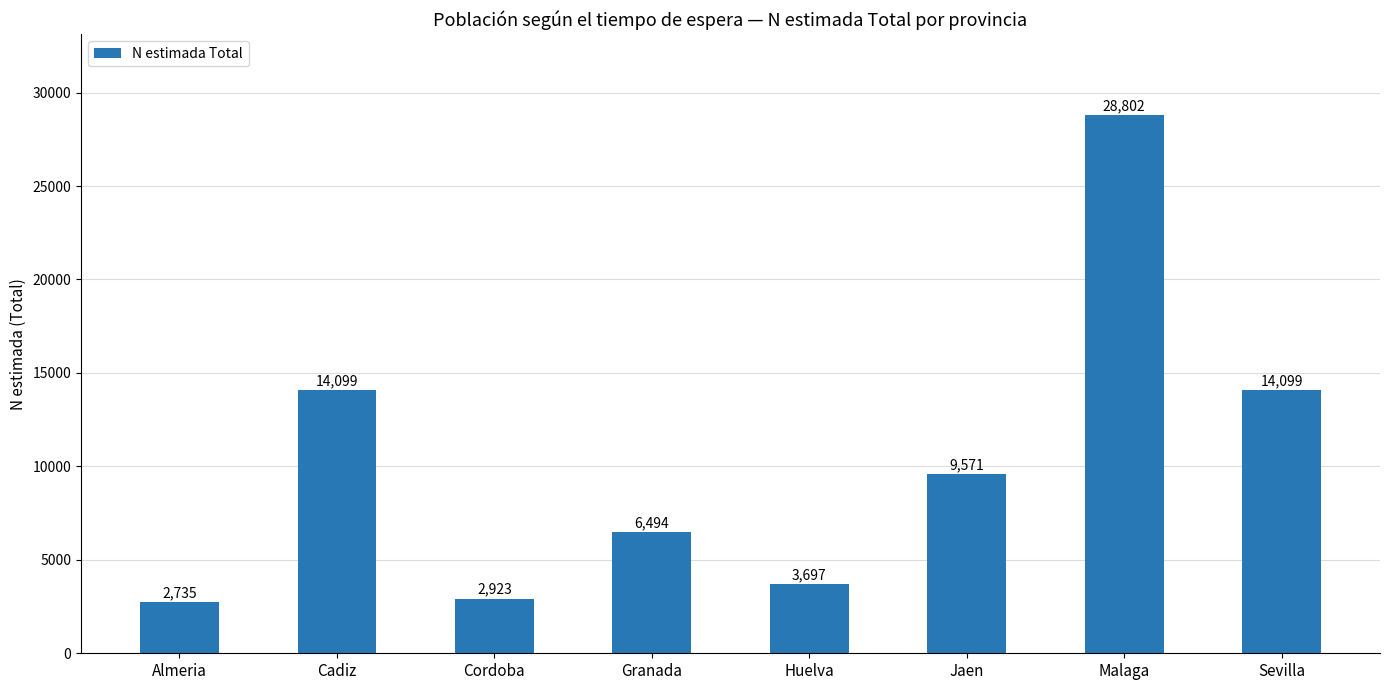

At which label does the data first exceed 9571?

Cadiz